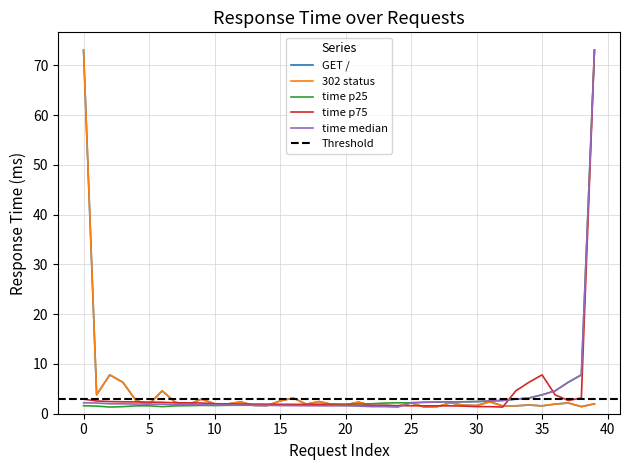

After their last crossing, which series has the higher values: time p25 or GET /?

time p25